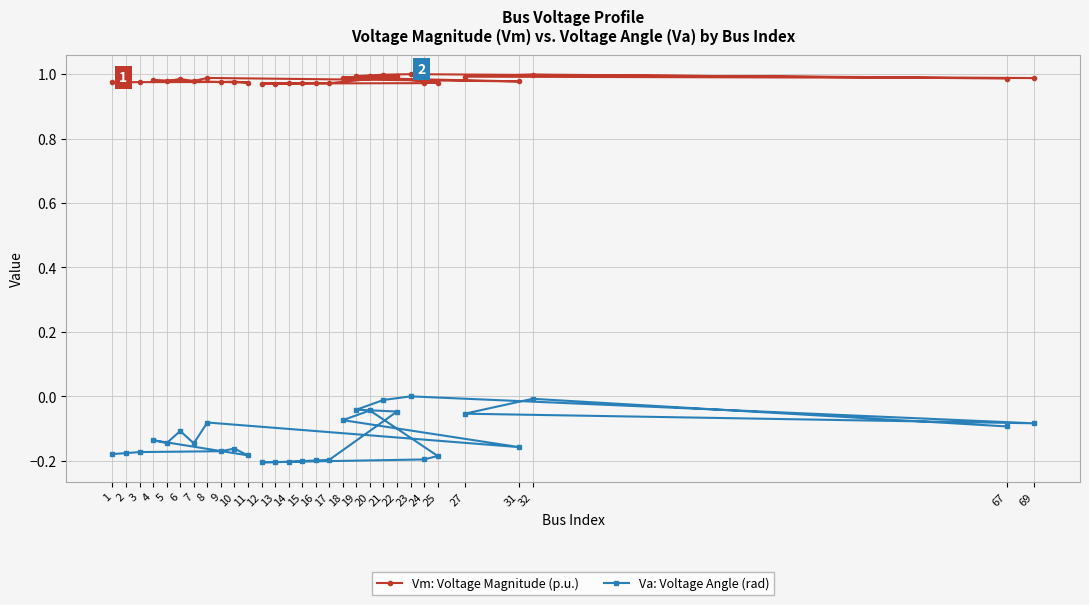

List the series in order of their overall mean, highest first.

Vm: Voltage Magnitude (p.u.), Va: Voltage Angle (rad)